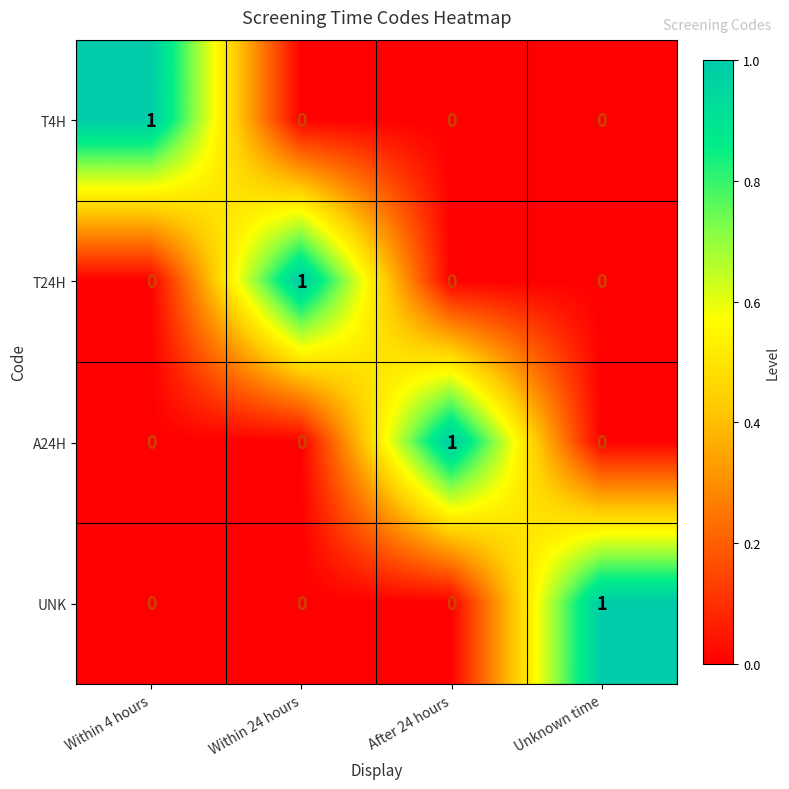

Reading right to left, extract all data points from this chart.

T4H: 0	0	0	1
T24H: 0	0	1	0
A24H: 0	1	0	0
UNK: 1	0	0	0